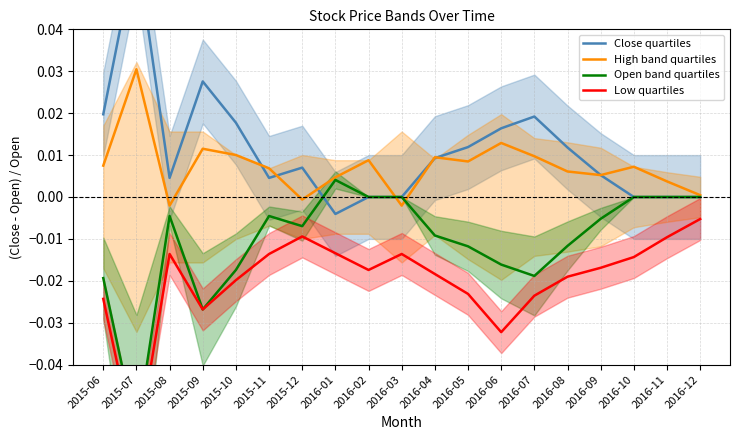

At 2015-06, list the series in order from smallest to largest.

Low quartiles, Open band quartiles, High band quartiles, Close quartiles